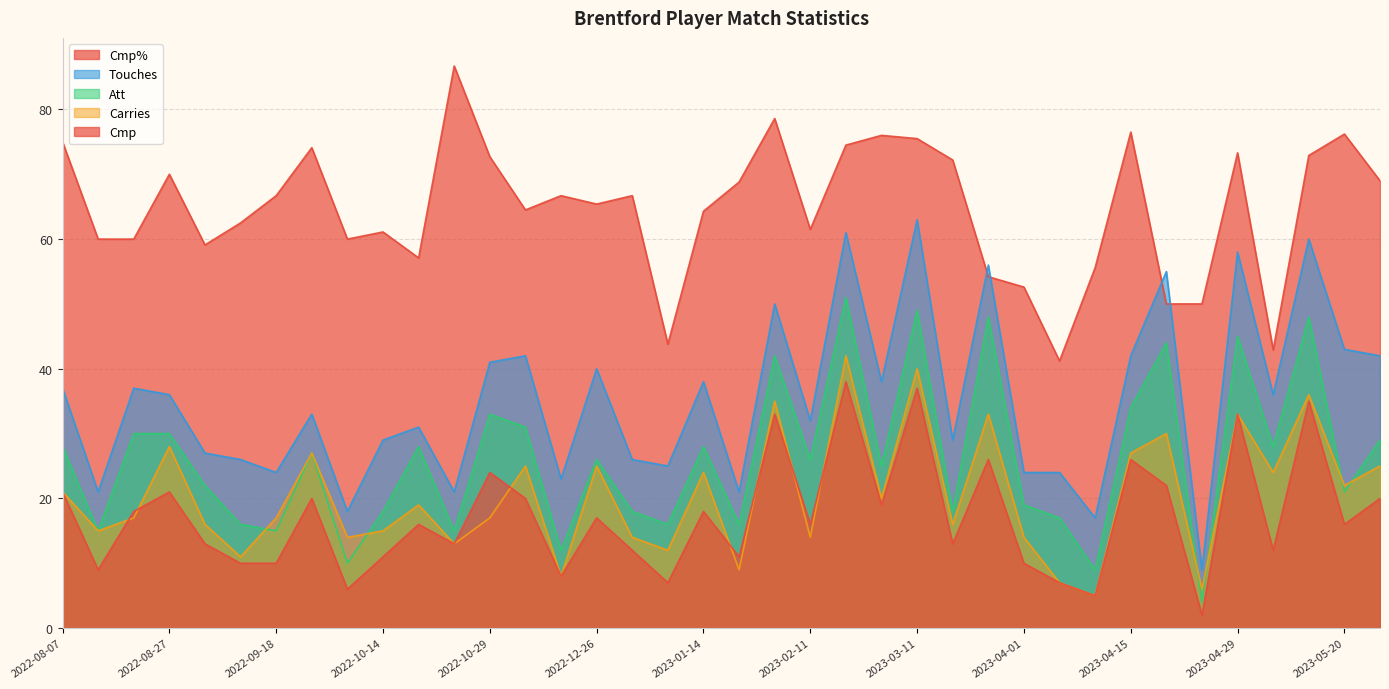

At which label does Cmp% reach its minimum?

2023-04-05